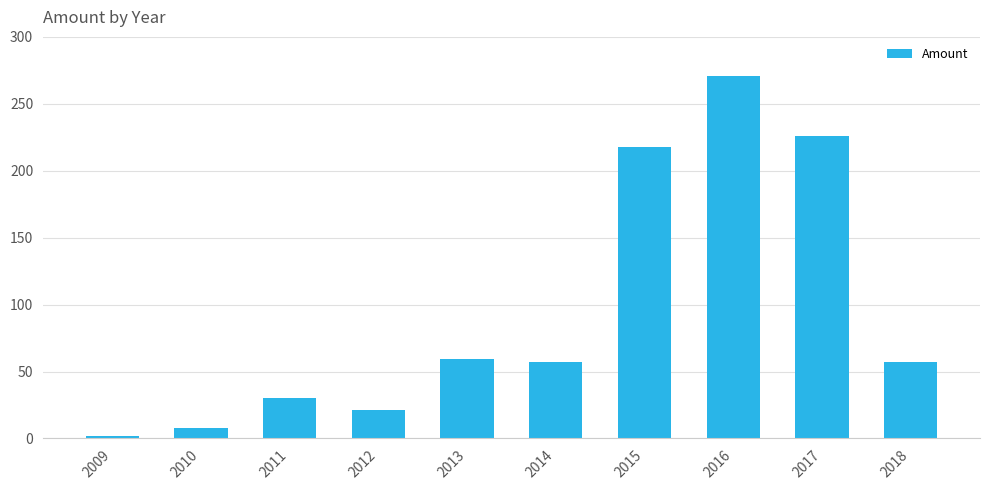

Reading left to right, transcribe all the data shown in this chart.

2009=2	2010=8	2011=30	2012=21	2013=59	2014=57	2015=218	2016=271	2017=226	2018=57